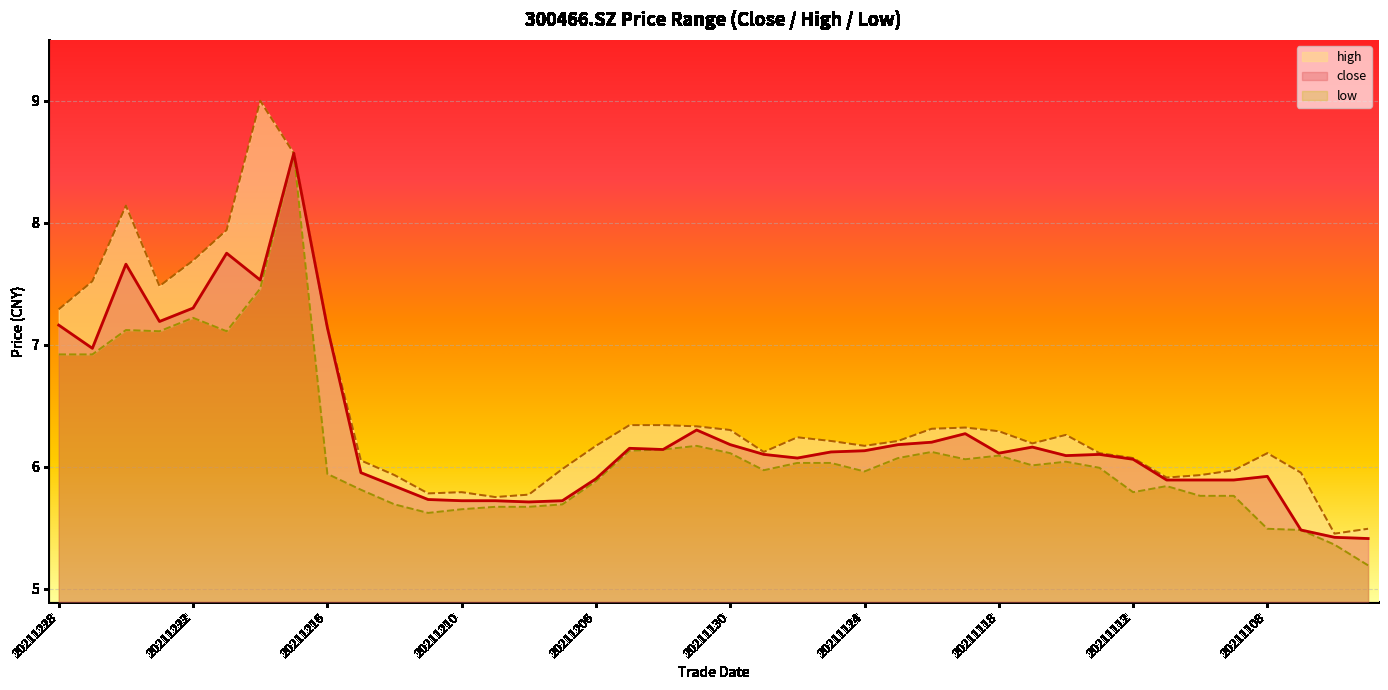

Which category has the lowest value across all series?

20211103